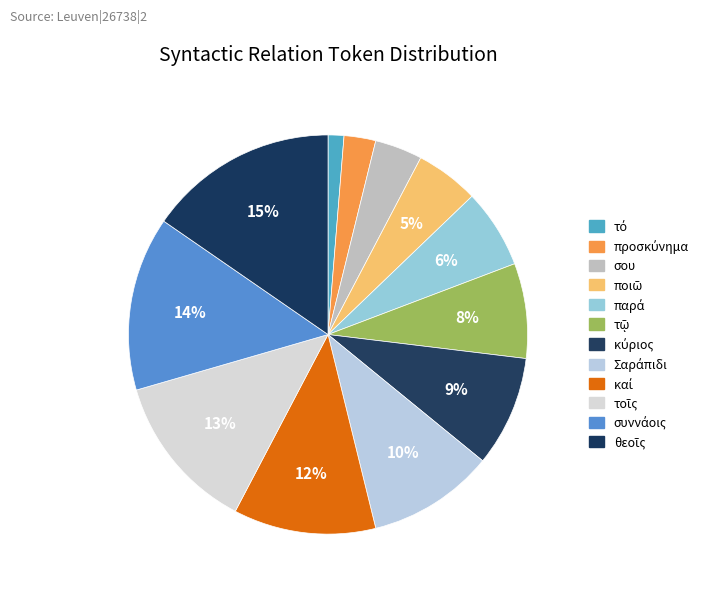

How many segments does this pie chart have?

12